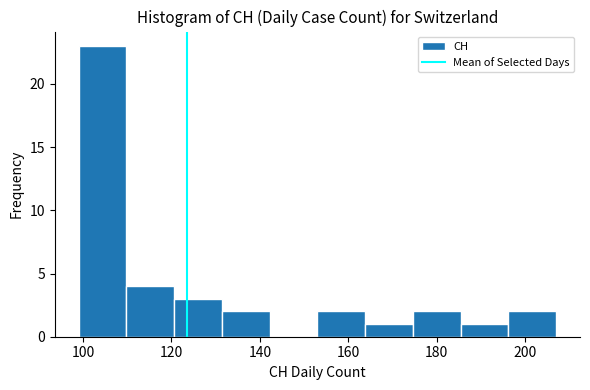

Over which range of the x-axis is the bar tallest?

99.0 to 109.8